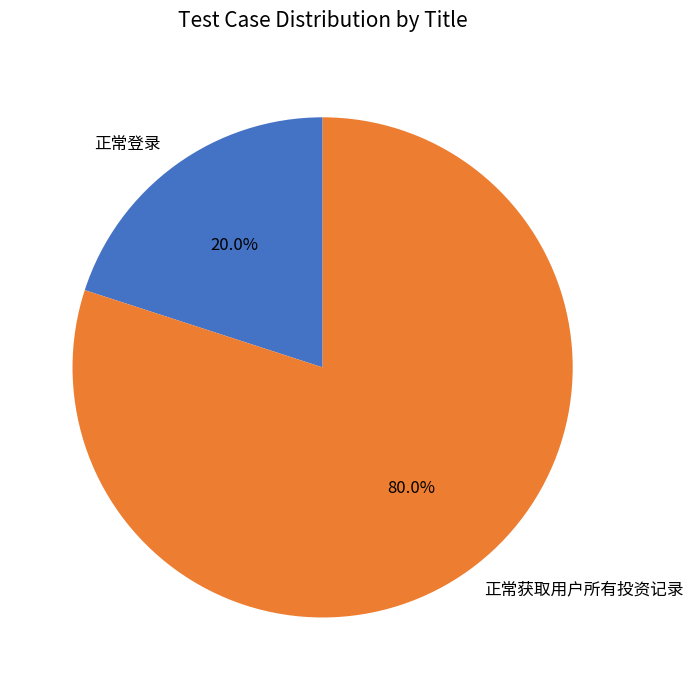

Which category has the biggest portion of the pie?

正常获取用户所有投资记录